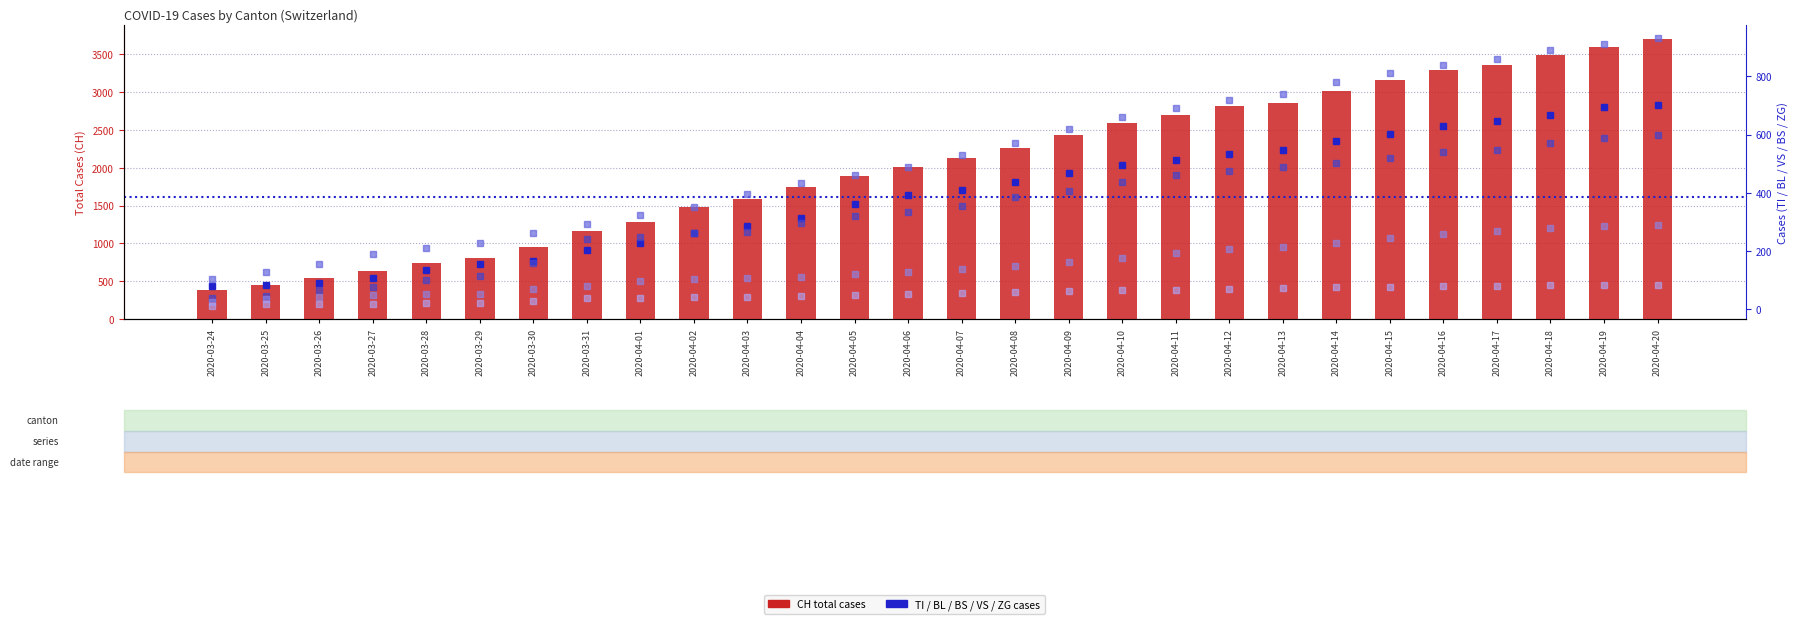

What is the value of the VS bar at the 18th from the left?

176